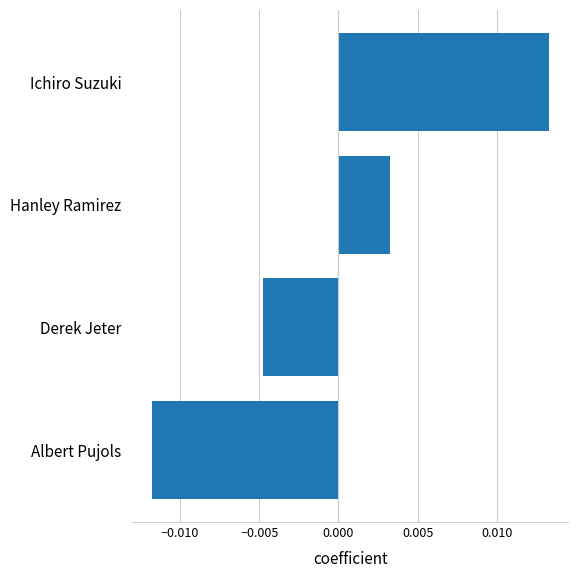

How many data points are above 0?

2